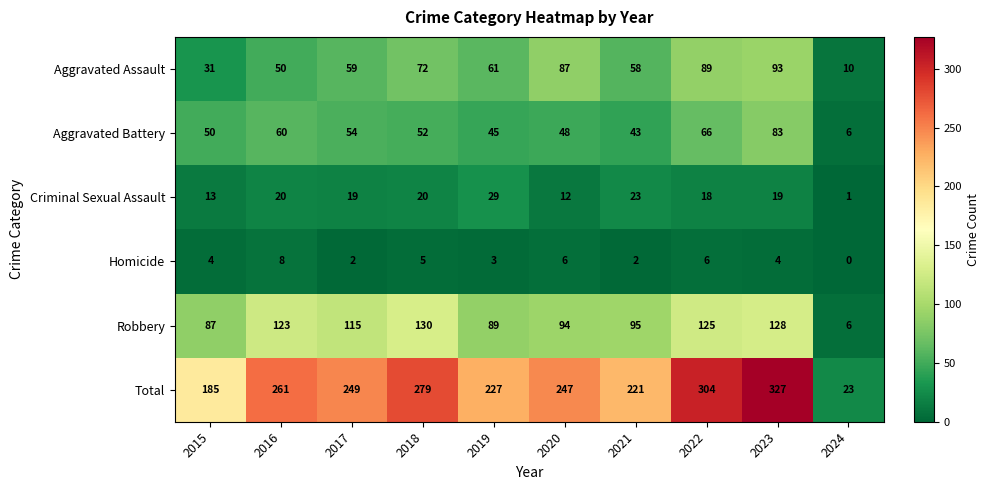

Which category has the highest value across all series?

2023